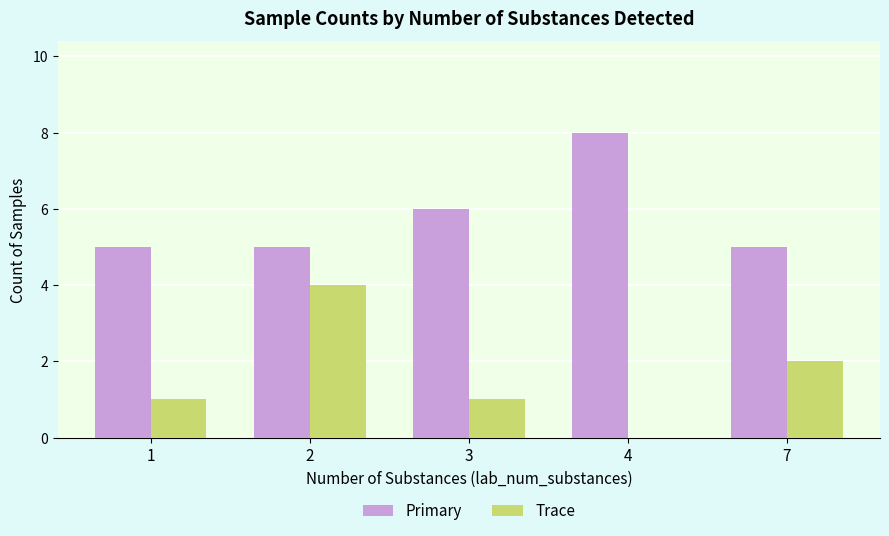

The value of Primary at 2 is 5. True or false?

True